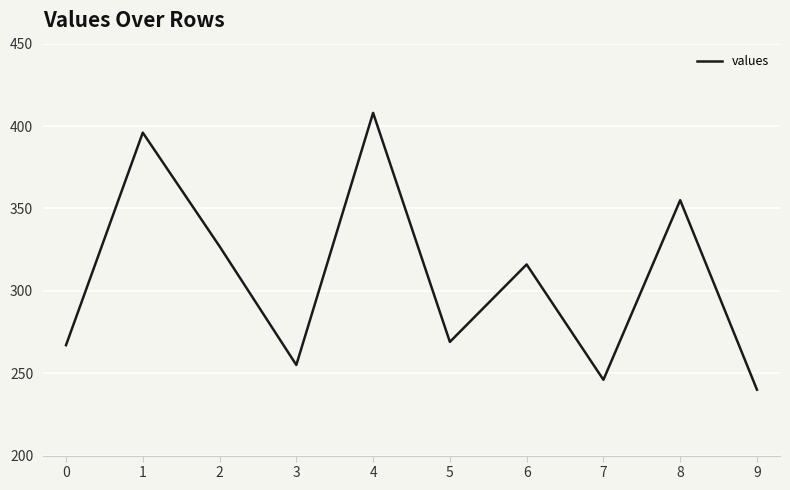

What is the change in value from 0 to 8?

+88